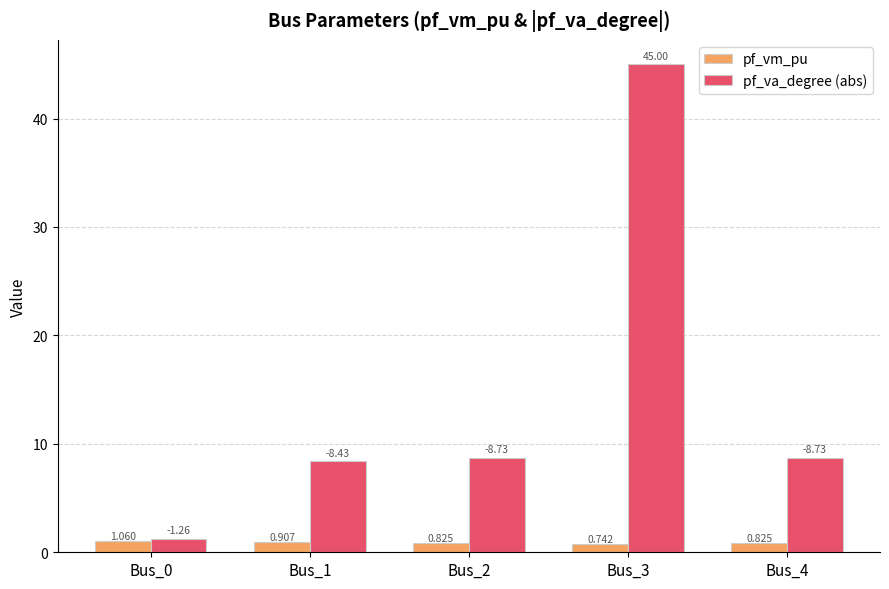

What is the spread (max minus min) of values at Bus_3?

44.3